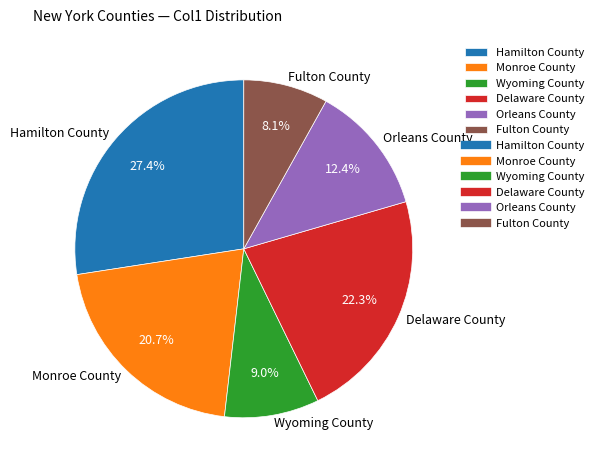

Rank the categories by value from highest to lowest.

Hamilton County, Delaware County, Monroe County, Orleans County, Wyoming County, Fulton County